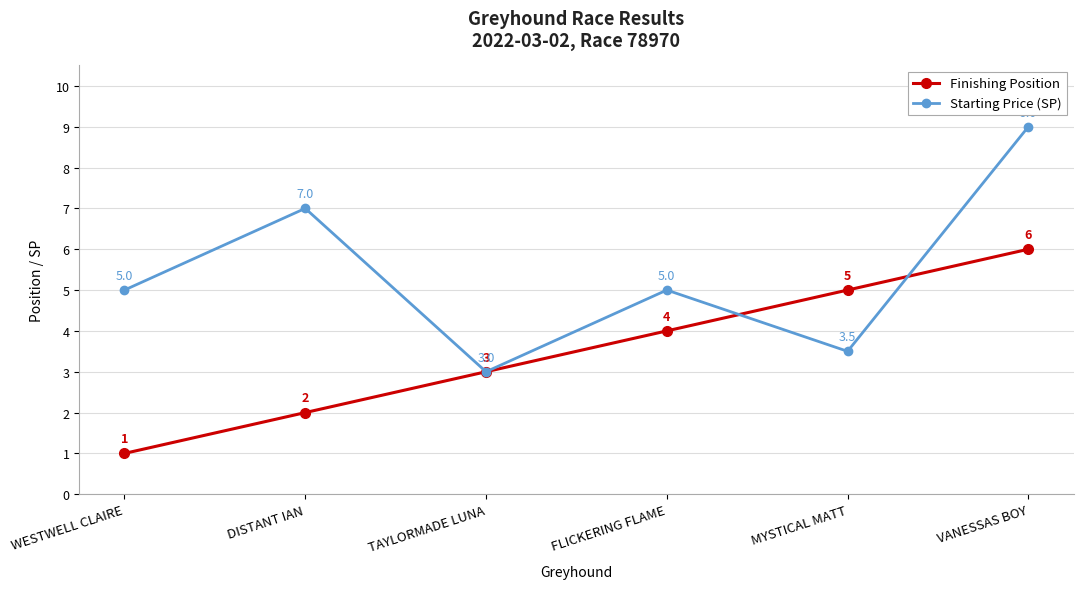

What is the label of the 2nd point from the left?

DISTANT IAN